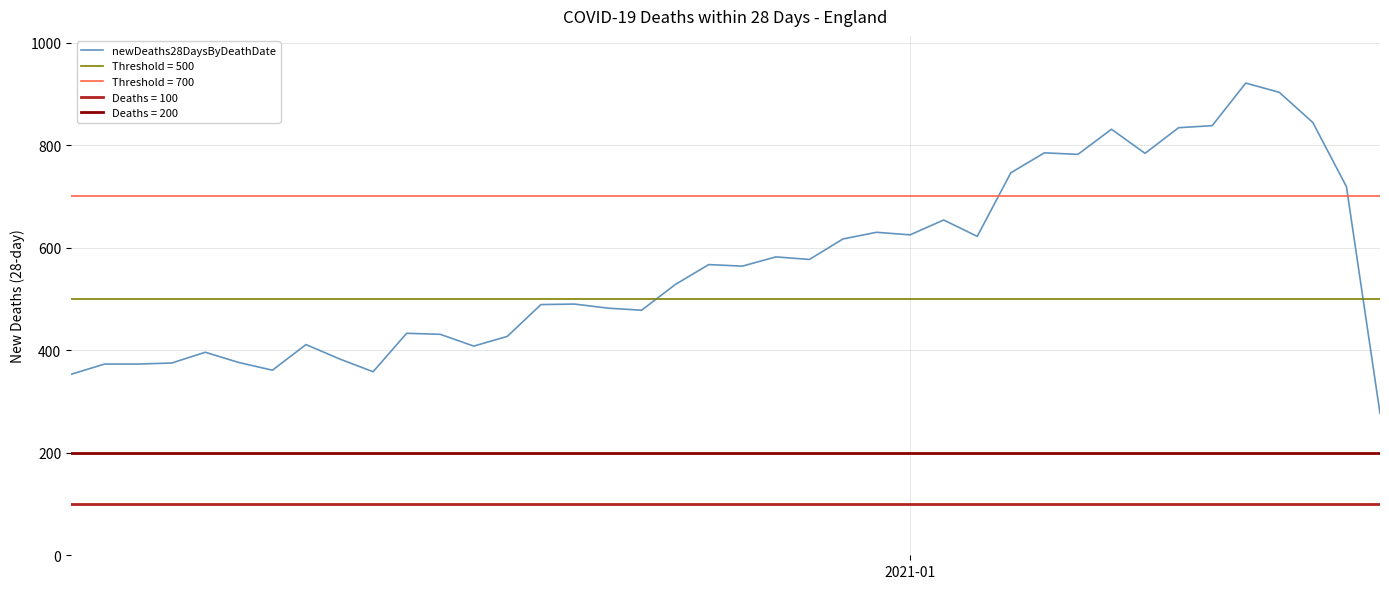

Does the chart have visible grid lines?

Yes